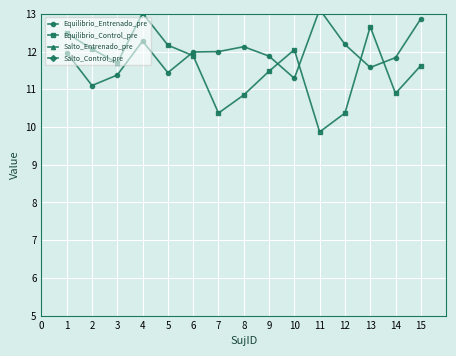

True or false: Equilibrio_Control_pre has a value of 10.4 at 7.

True